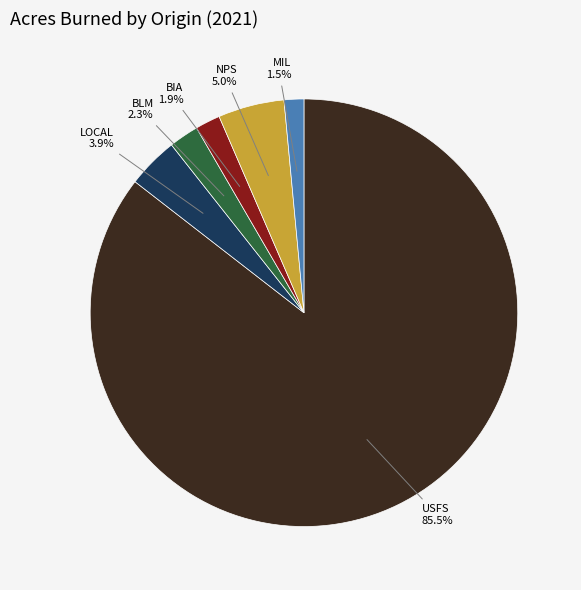

Between MIL and USFS, which is larger?

USFS